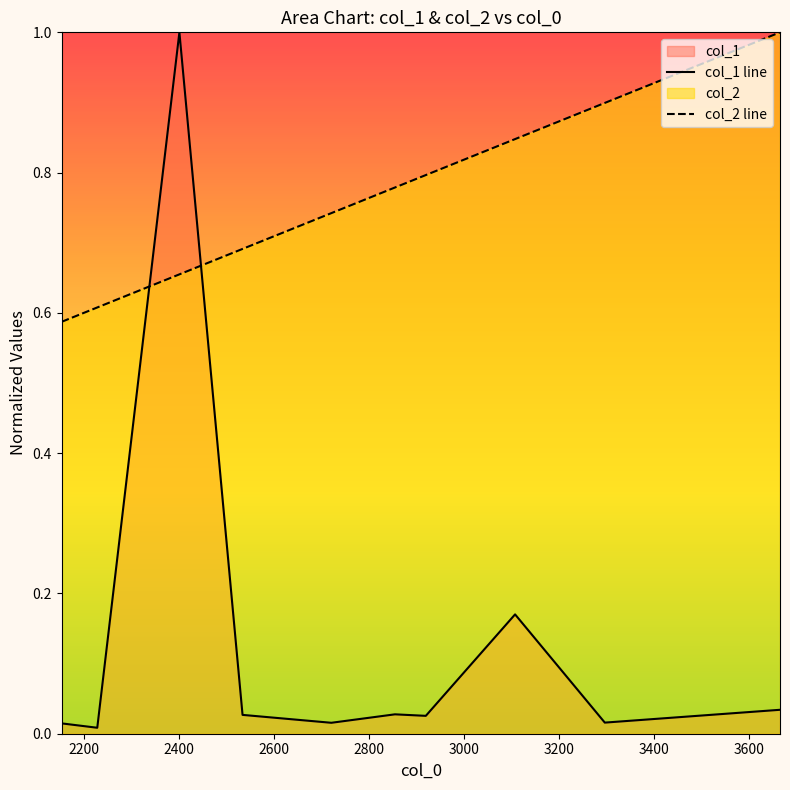

True or false: col_2 line and col_1 line cross at least once.

True